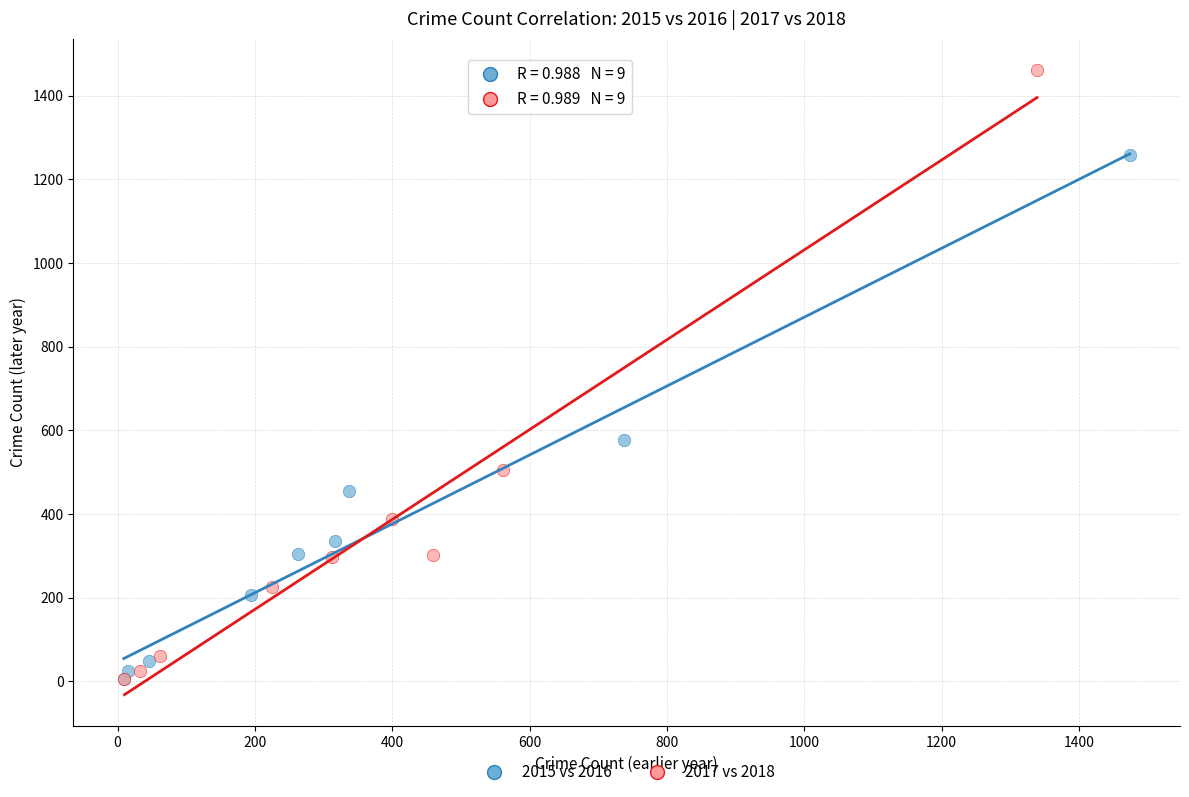

Which series has the largest Y range (max minus min)?

2017 vs 2018